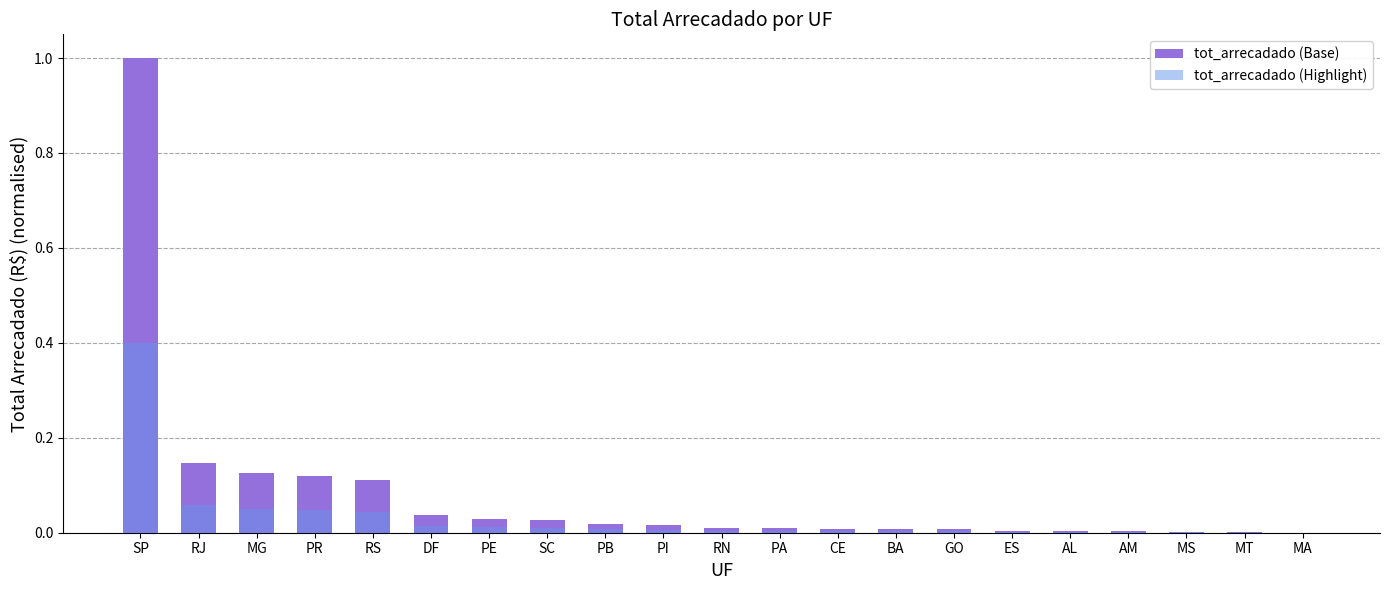

At which category does the chart reach its minimum across all series?

MA